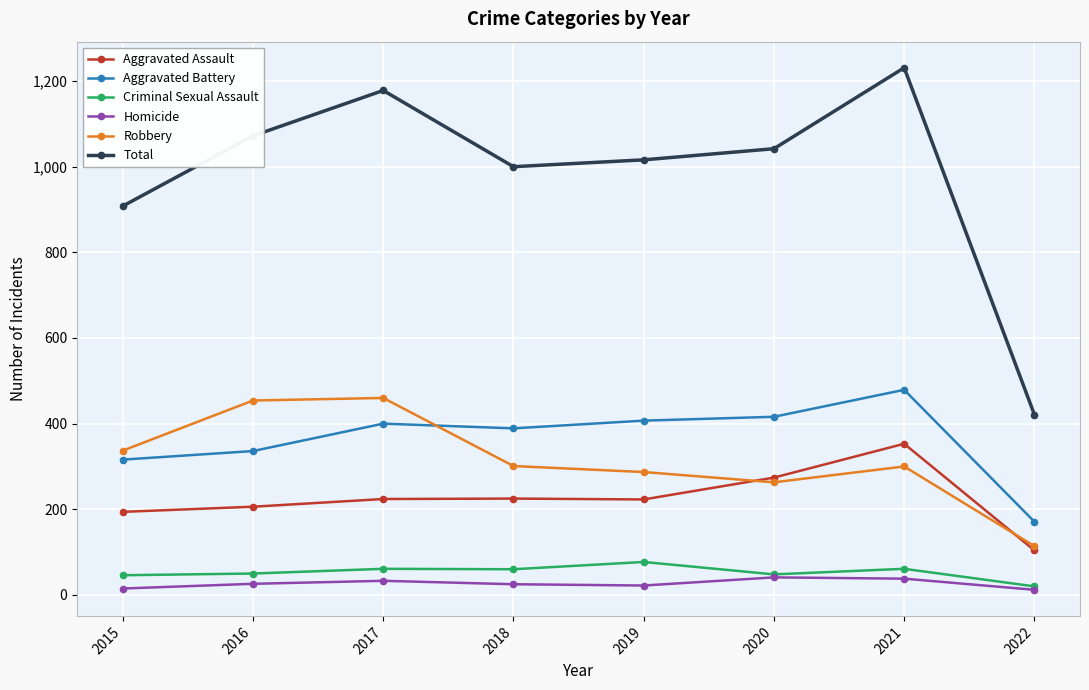

True or false: Robbery and Criminal Sexual Assault intersect in this chart.

False